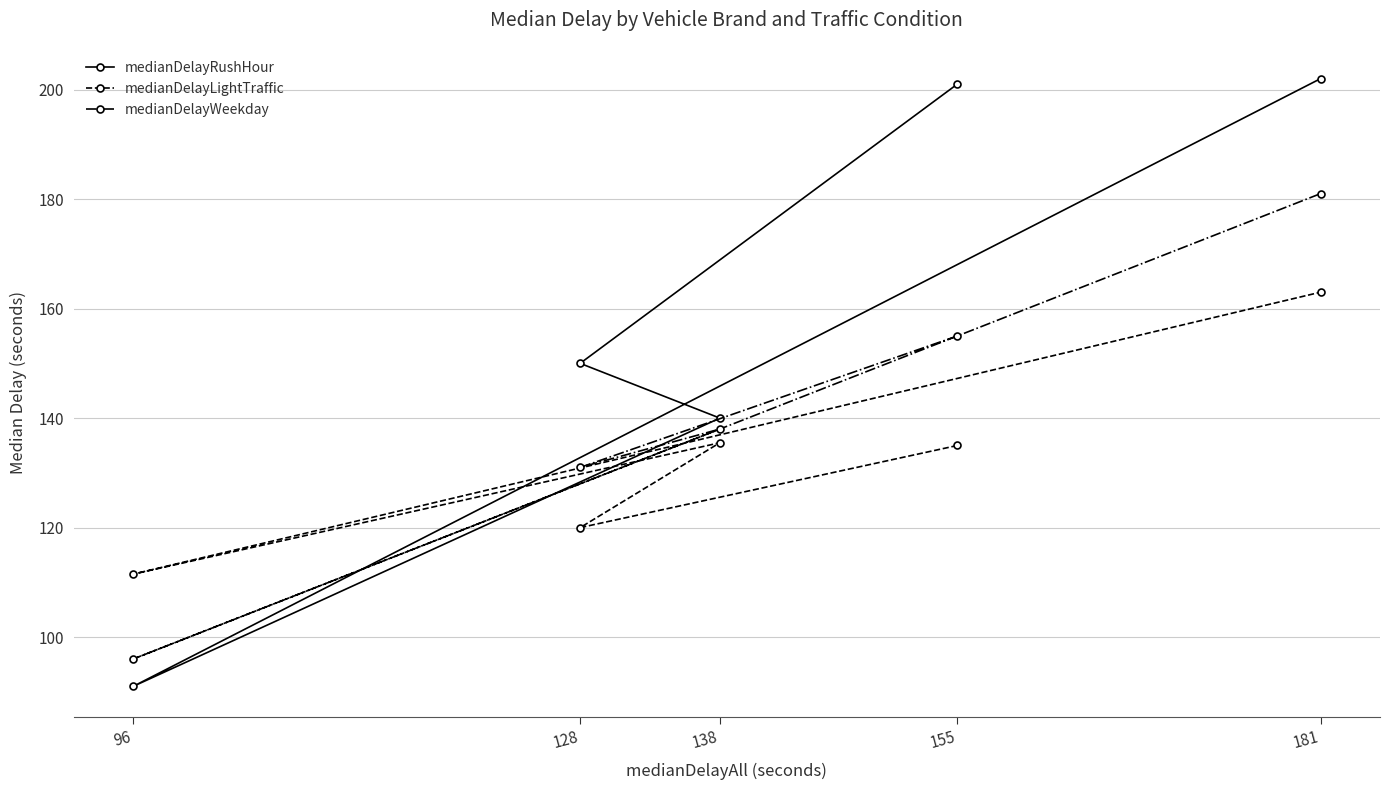

What is the difference between the highest and lowest values at 96?

20.5